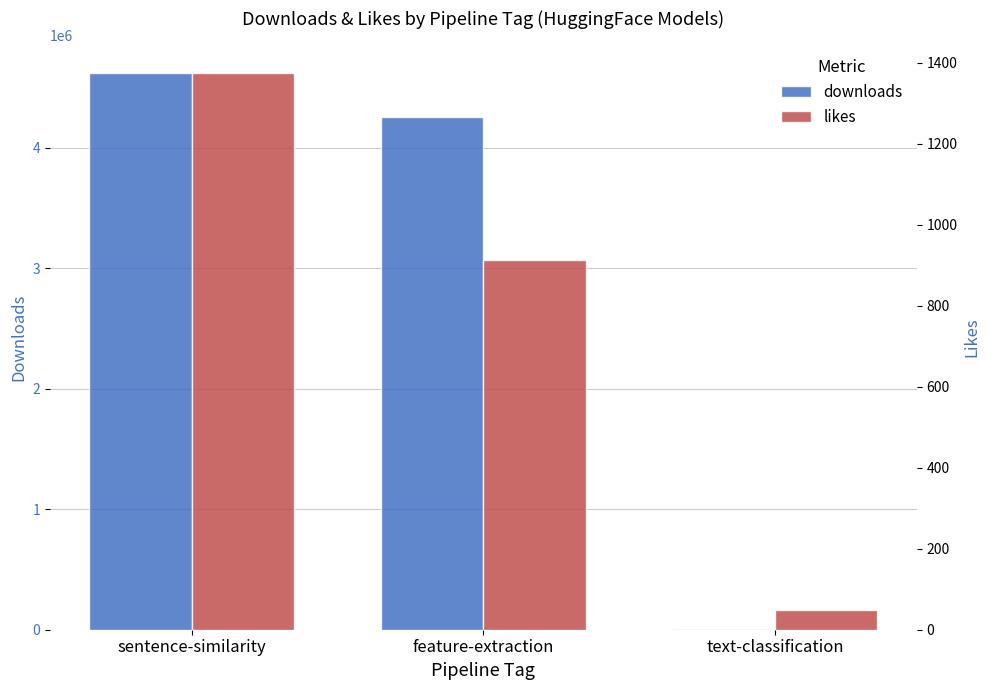

Which category has the lowest value across all series?

text-classification